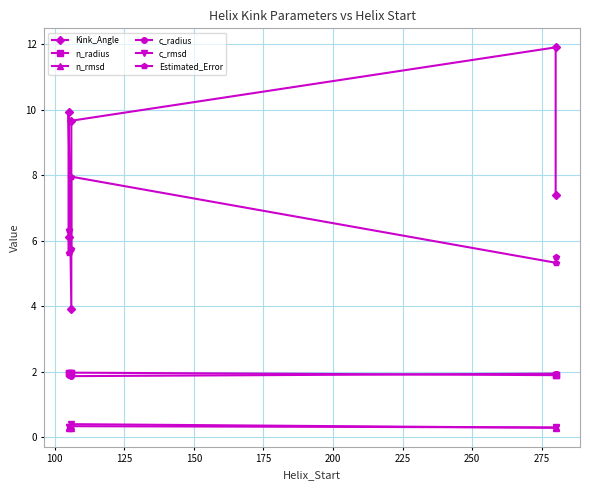

The value of Estimated_Error at 175 is 5.3. True or false?

True